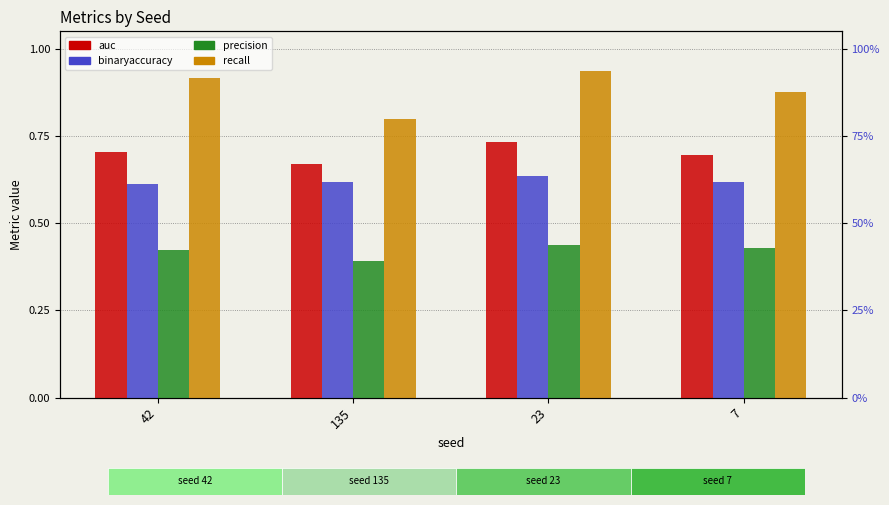

Reading left to right, what are all the values shown in this chart?

auc: 0.7	0.7	0.7	0.7
binaryaccuracy: 0.6	0.6	0.6	0.6
precision: 0.4	0.4	0.4	0.4
recall: 0.9	0.8	0.9	0.9